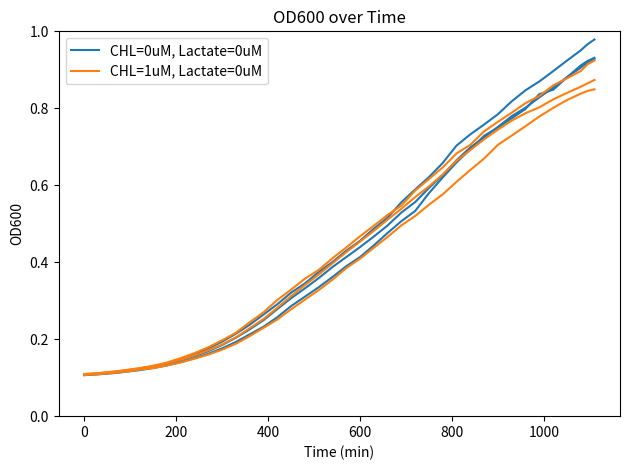

After their last crossing, which series has the higher values: CHL=1uM, Lactate=0uM or CHL=0uM, Lactate=0uM?

CHL=0uM, Lactate=0uM